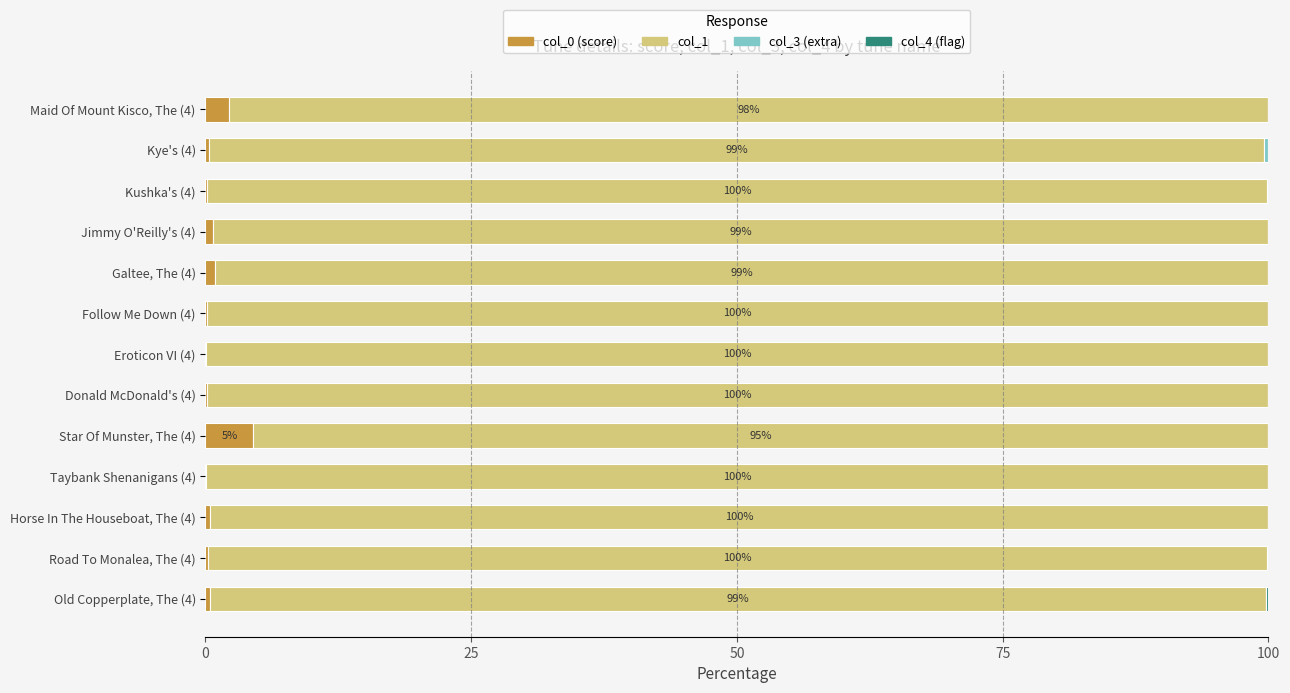

True or false: col_0 (score) has a value of 0.4 at Old Copperplate, The (4).

True